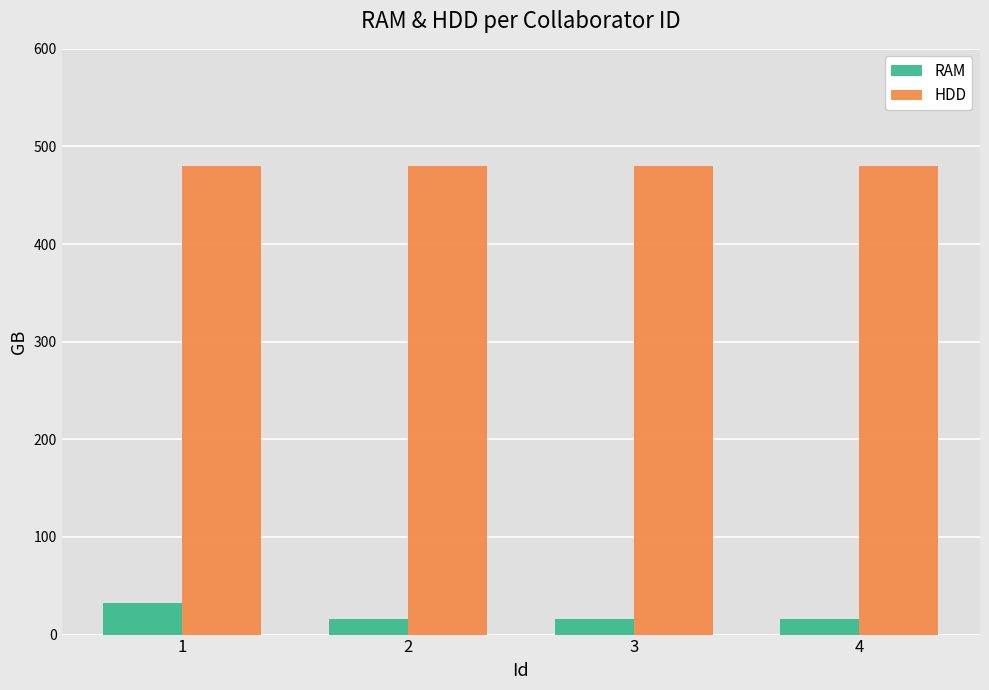

What is the difference between the highest and lowest values at 4?

464